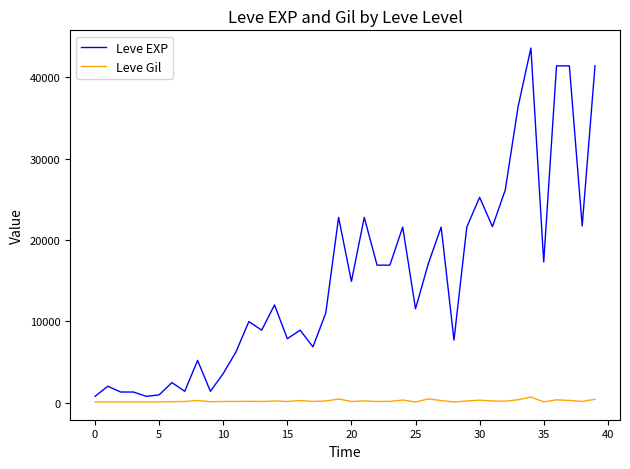

List the series in order of their peak value, highest first.

Leve EXP, Leve Gil